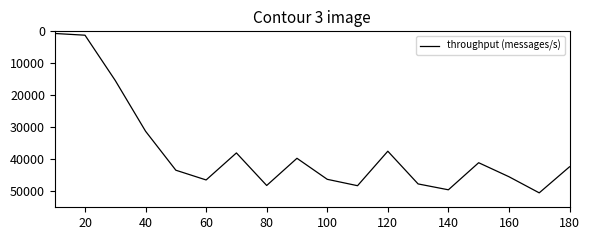

What is the difference between the maximum and minimum values?

49822